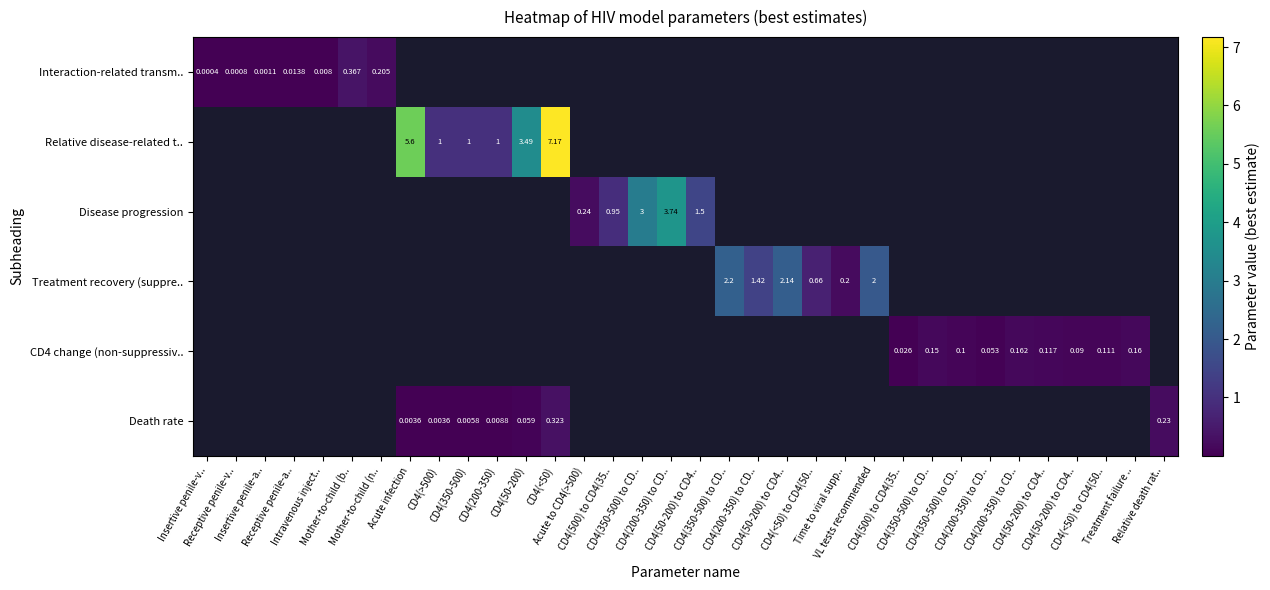

At how many categories does at least one series exceed 4?

2